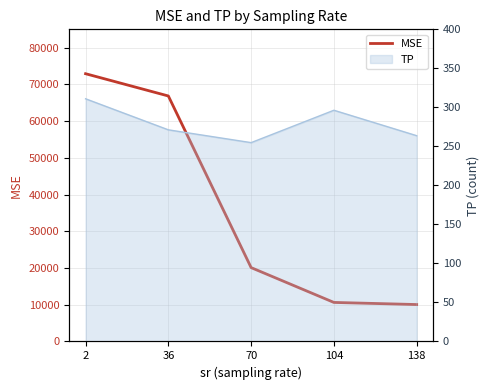

How many lines are shown in the chart?

1